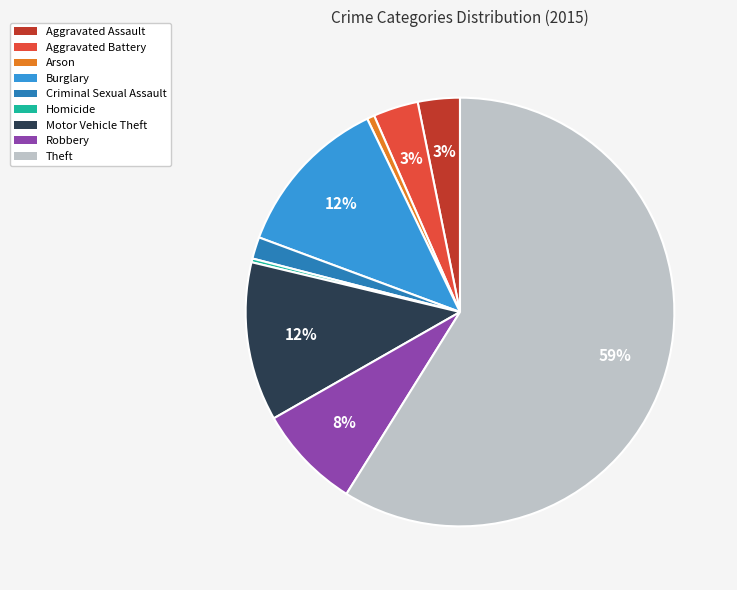

The Aggravated Battery slice represents 15% of the pie. True or false?

False